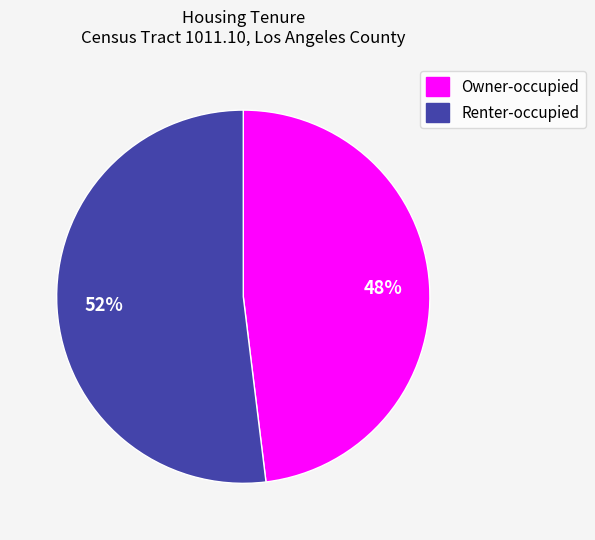

Which category has the smallest portion of the pie?

Owner-occupied